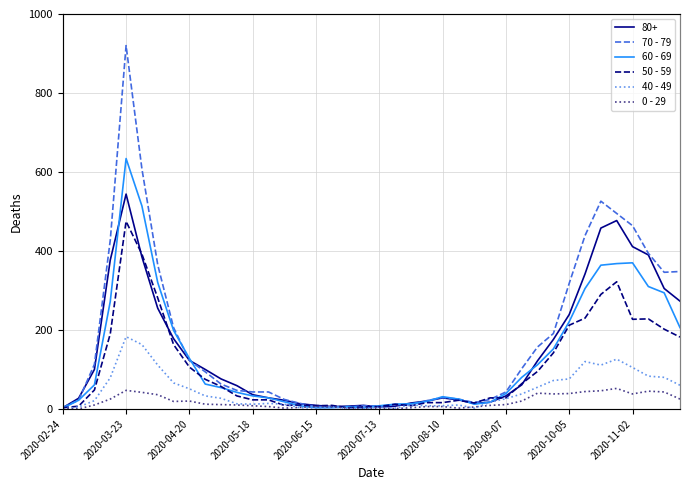

Where is the first local minimum for 70 - 79?

2020-07-13